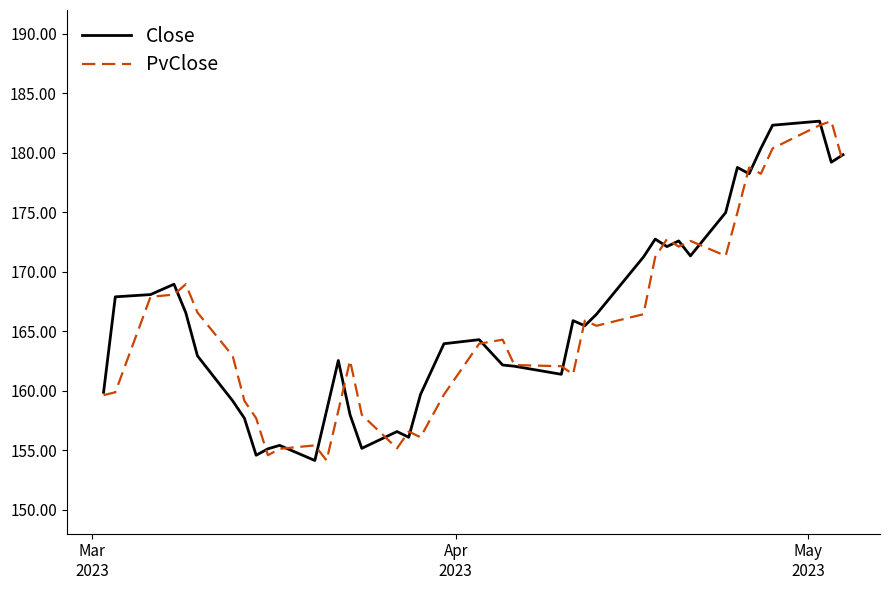

Which series has the largest total across all categories?

Close